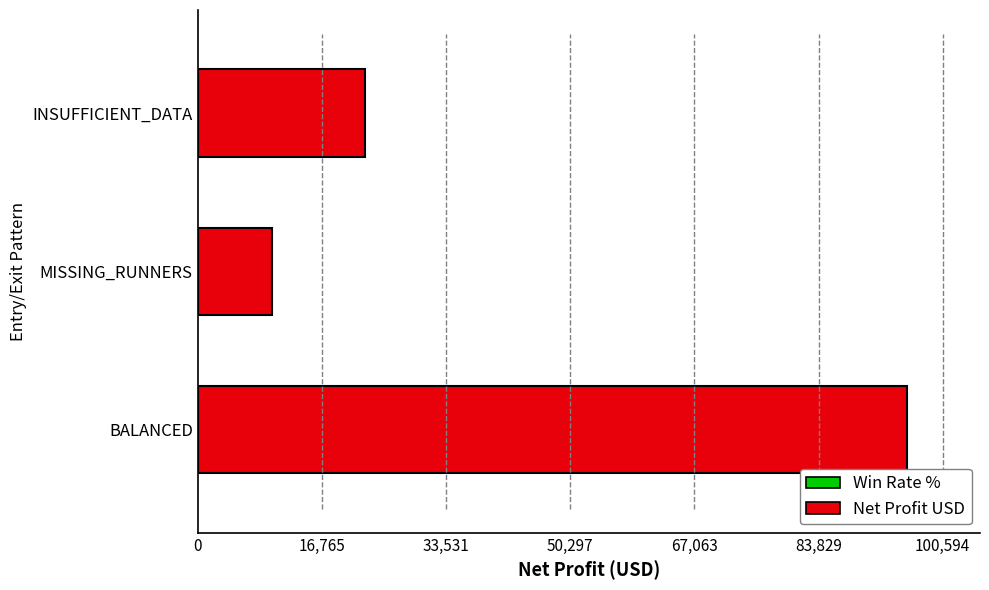

What position from the right is BALANCED?

3